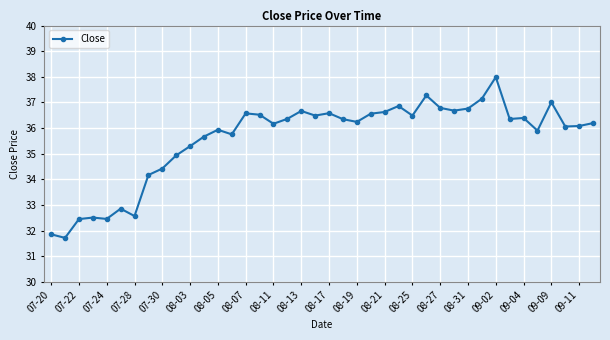

What is the difference between the second highest and second lowest values?

5.4